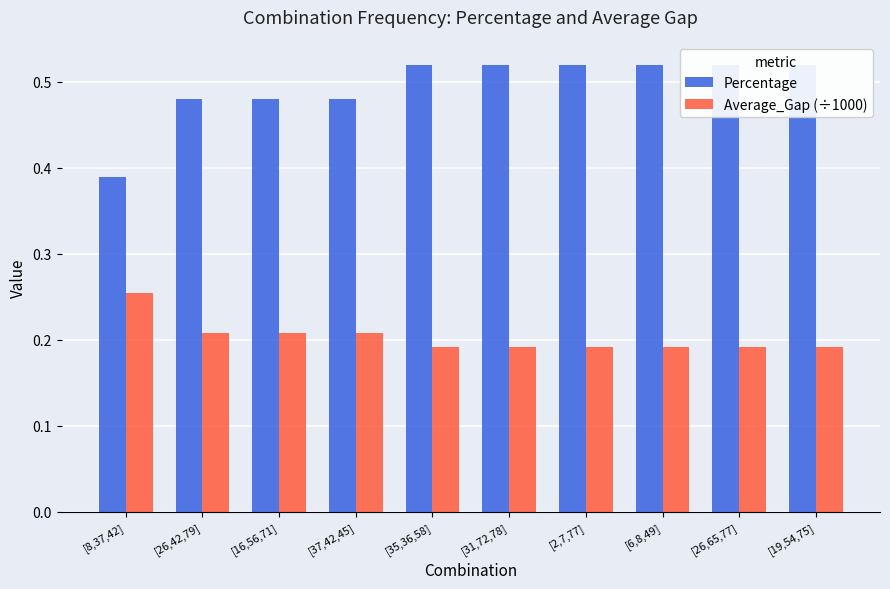

What is the sum of the Percentage values at [19,54,75] and [16,56,71]?

1.0